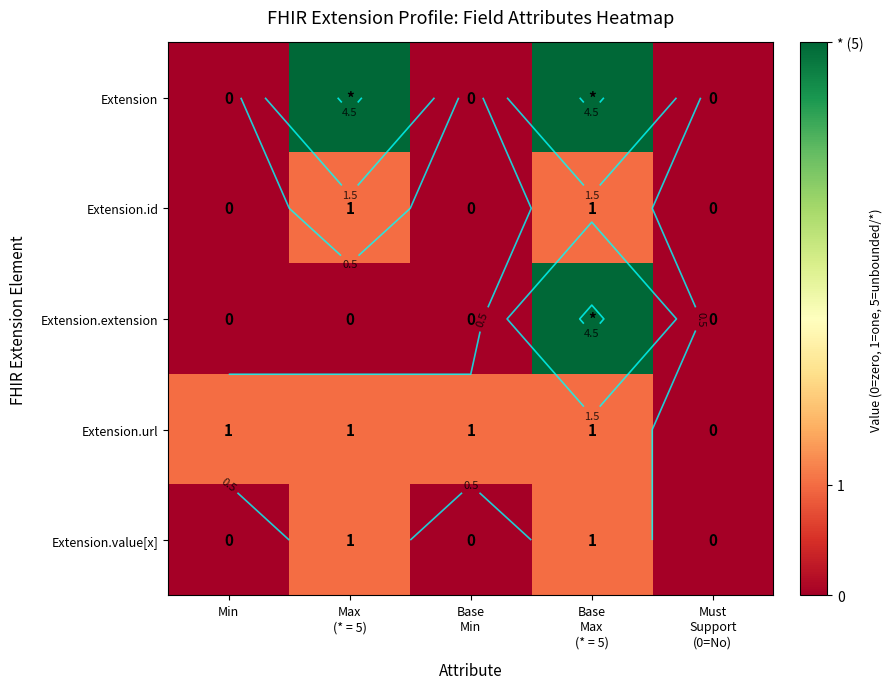

How many distinct data groups are displayed?

5